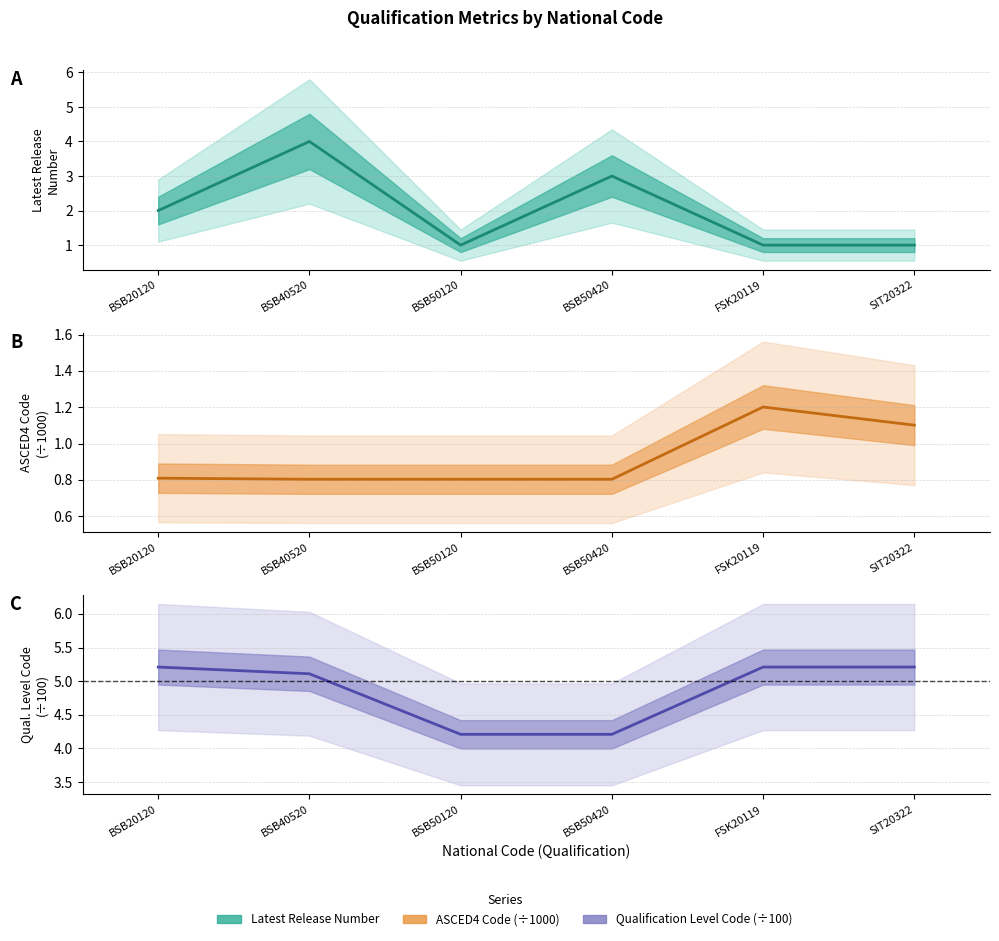

What position from the right is BSB40520?

5